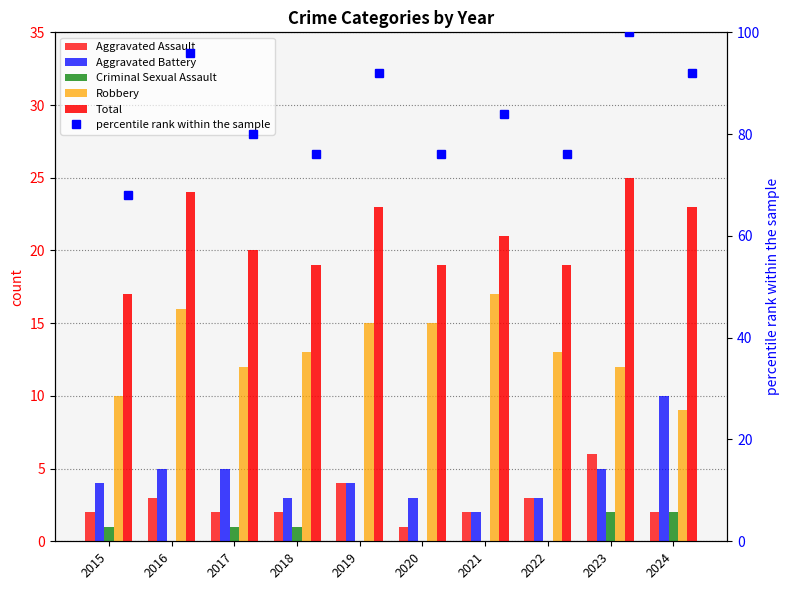

Reading left to right, what are all the values shown in this chart?

Aggravated Assault: 2	3	2	2	4	1	2	3	6	2
Aggravated Battery: 4	5	5	3	4	3	2	3	5	10
Criminal Sexual Assault: 1	0	1	1	0	0	0	0	2	2
Robbery: 10	16	12	13	15	15	17	13	12	9
Total: 17	24	20	19	23	19	21	19	25	23
percentile rank within the sample: 68	96	80	76	92	76	84	76	100	92